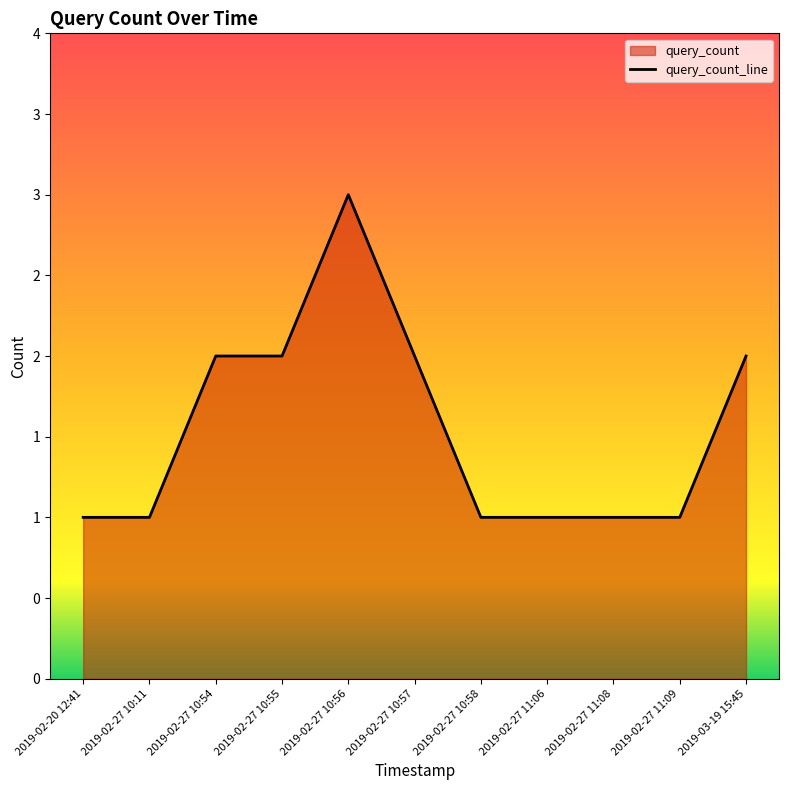

Reading left to right, list all the values displayed in this chart.

1	1	2	2	3	2	1	1	1	1	2